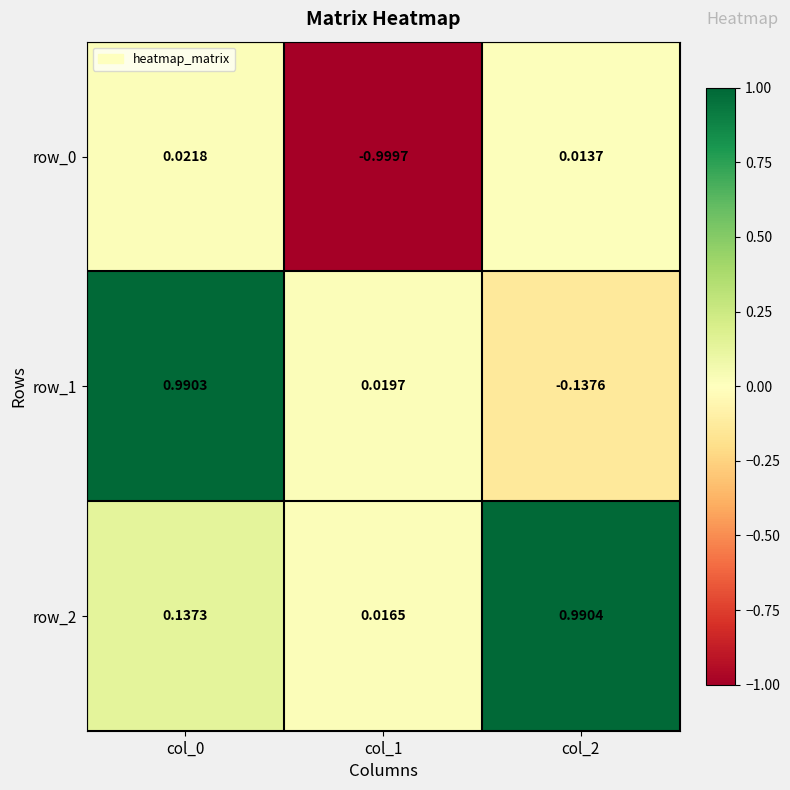

Is the value of row_2 at col_0 greater than the value of row_0 at col_0?

Yes